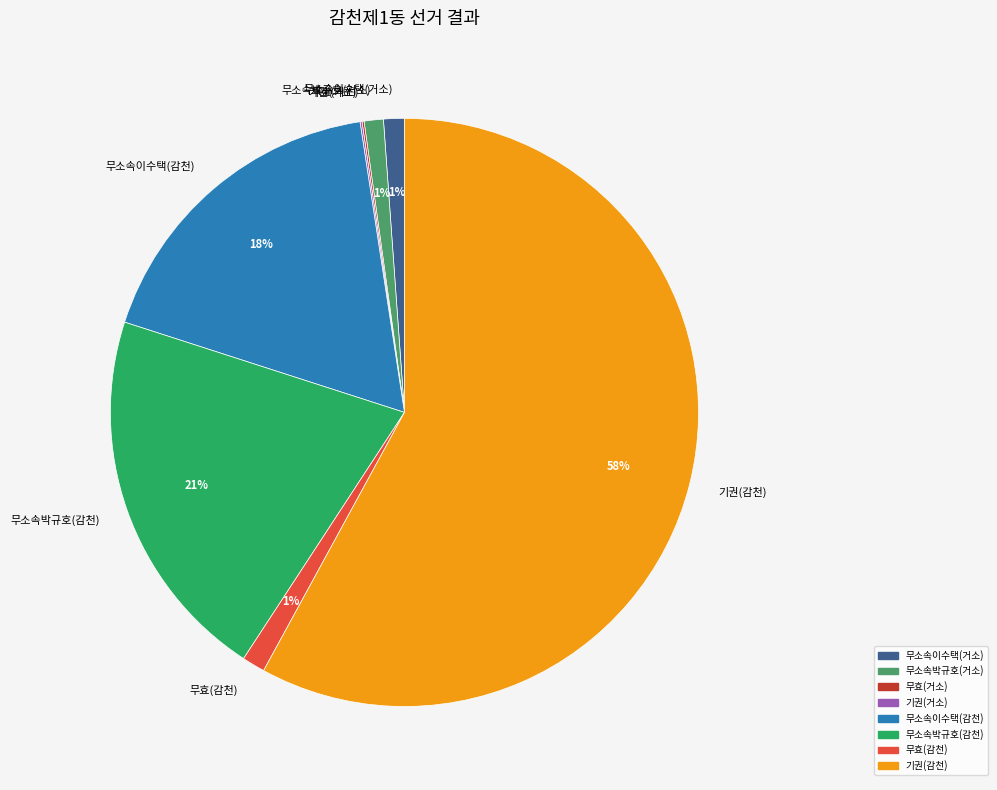

What is the largest slice in the pie chart?

기권(감천)